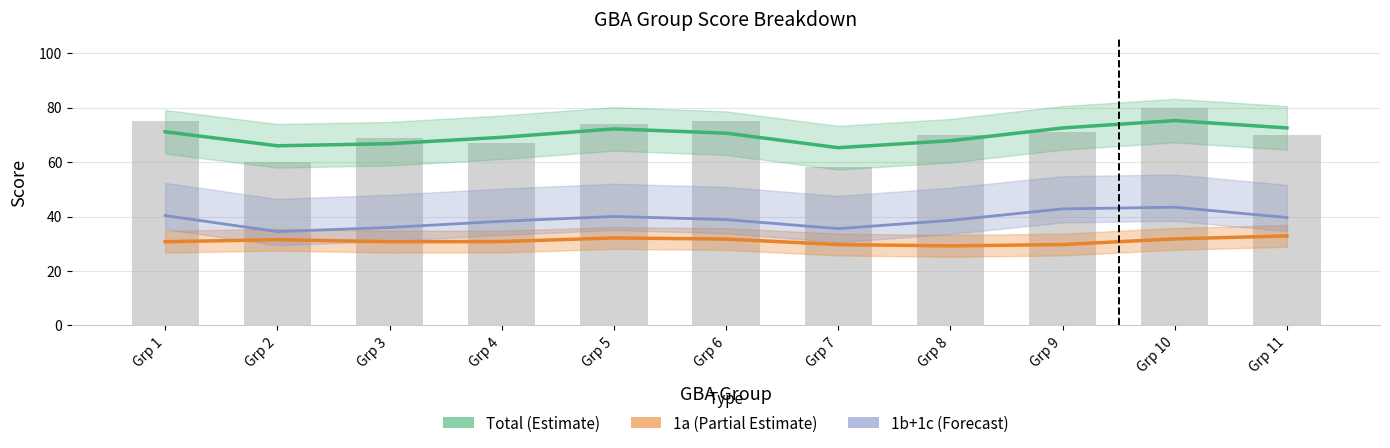

Rank the categories by 1b+1c (Forecast) value from lowest to highest.

Grp 2, Grp 7, Grp 3, Grp 4, Grp 8, Grp 6, Grp 11, Grp 5, Grp 1, Grp 9, Grp 10